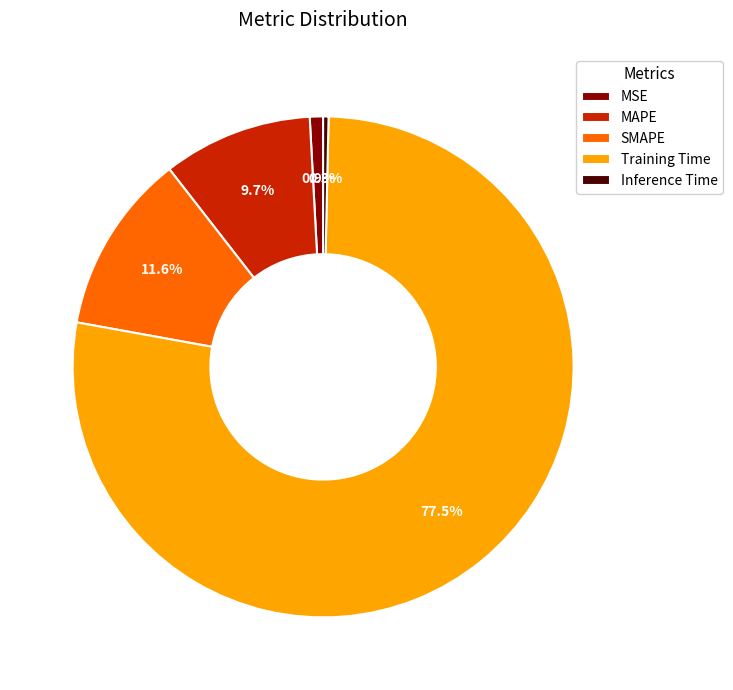

Do SMAPE and MSE together represent more than half of the pie?

No